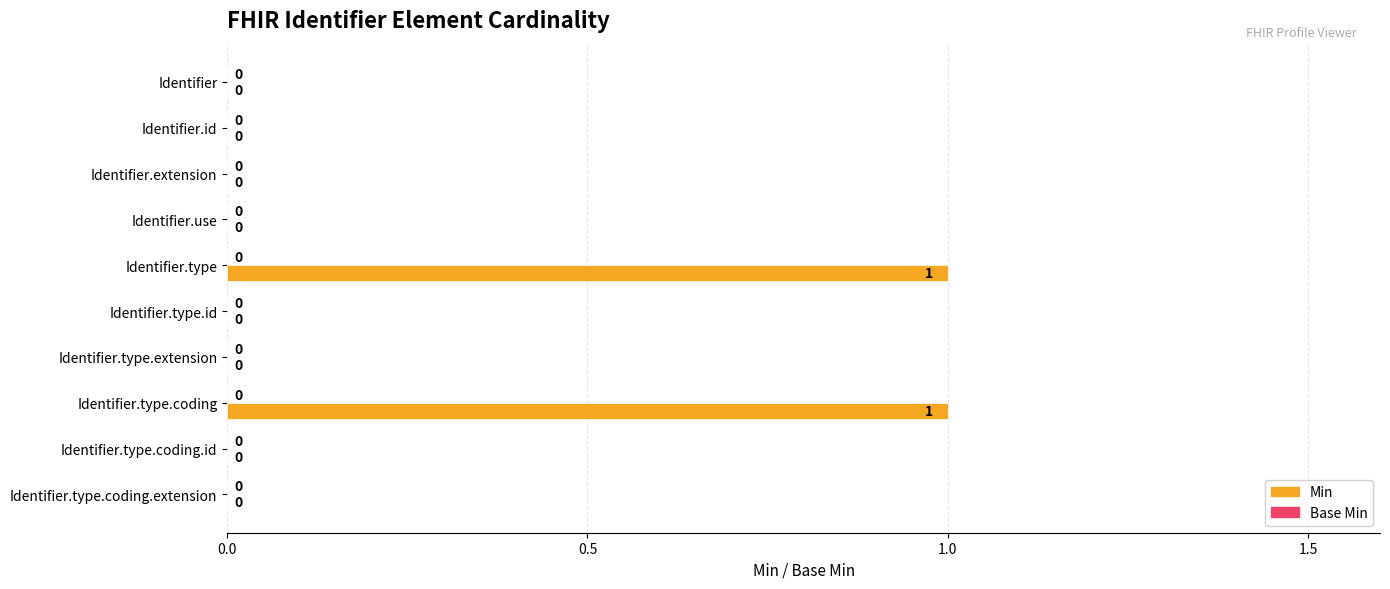

What is the change in value from Identifier.extension to Identifier.type?

+1